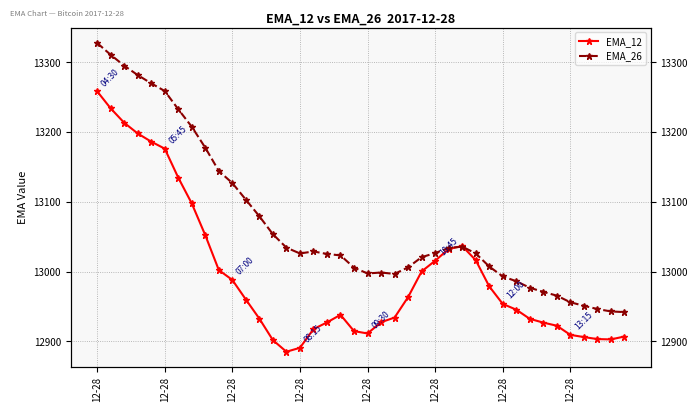

At which category does EMA_12 reach its first local valley?

14